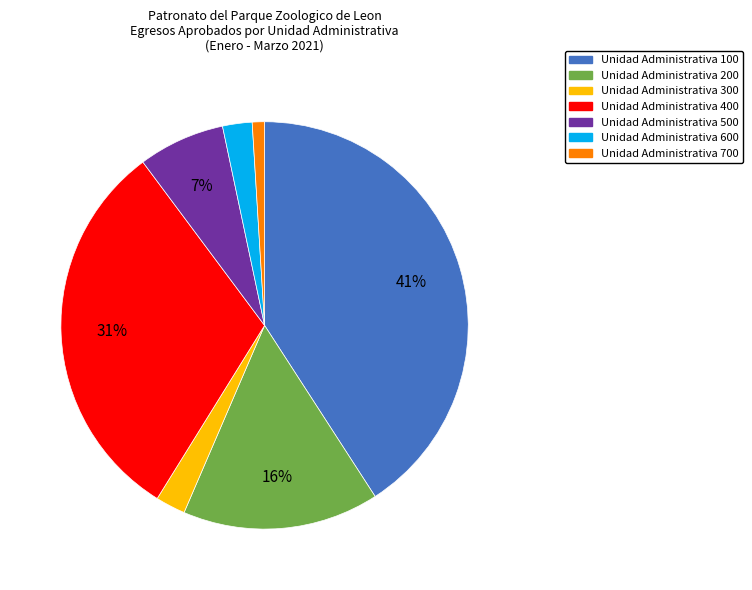

Do Unidad Administrativa 200 and Unidad Administrativa 700 together represent more than half of the pie?

No